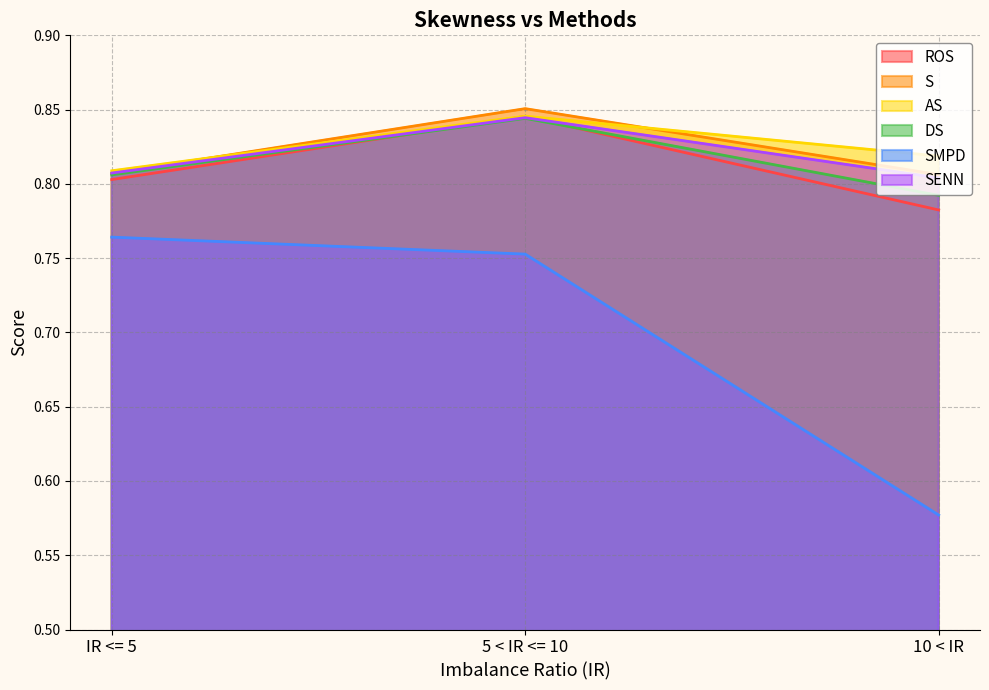

Reading left to right, what are all the values shown in this chart?

ROS: IR <= 5=0.8	5 < IR <= 10=0.8	10 < IR=0.8
S: IR <= 5=0.8	5 < IR <= 10=0.9	10 < IR=0.8
AS: IR <= 5=0.8	5 < IR <= 10=0.8	10 < IR=0.8
DS: IR <= 5=0.8	5 < IR <= 10=0.8	10 < IR=0.8
SMPD: IR <= 5=0.8	5 < IR <= 10=0.8	10 < IR=0.6
SENN: IR <= 5=0.8	5 < IR <= 10=0.8	10 < IR=0.8